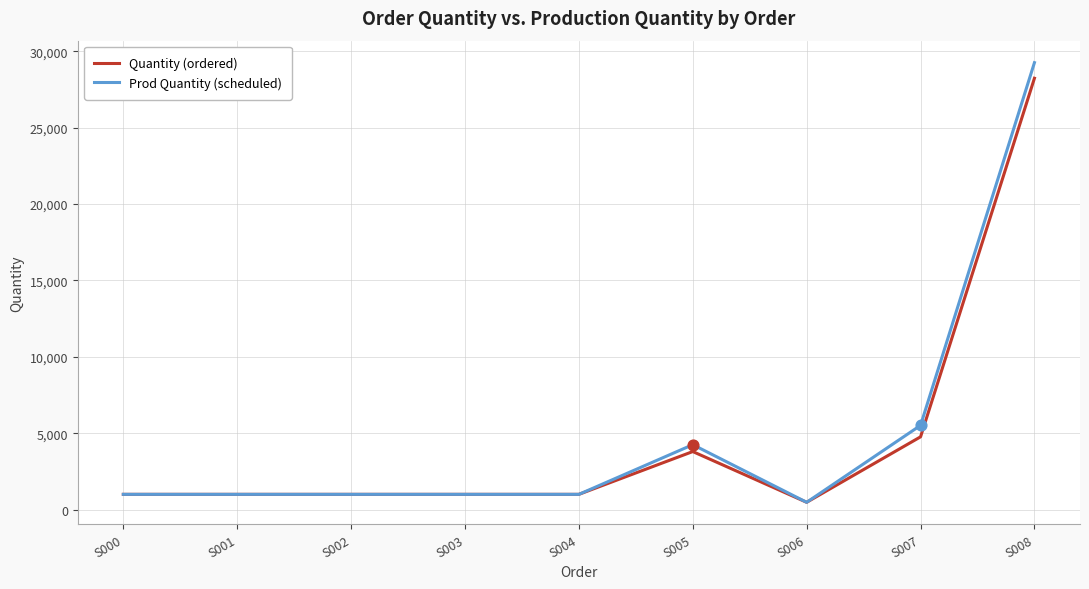

At which category is the sum across all series the highest?

S008